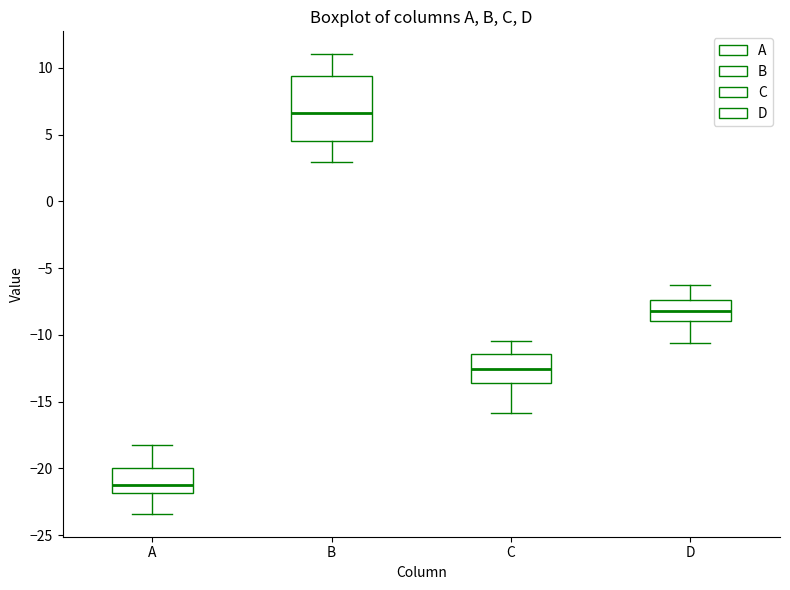

Which box's median line is the lowest?

A